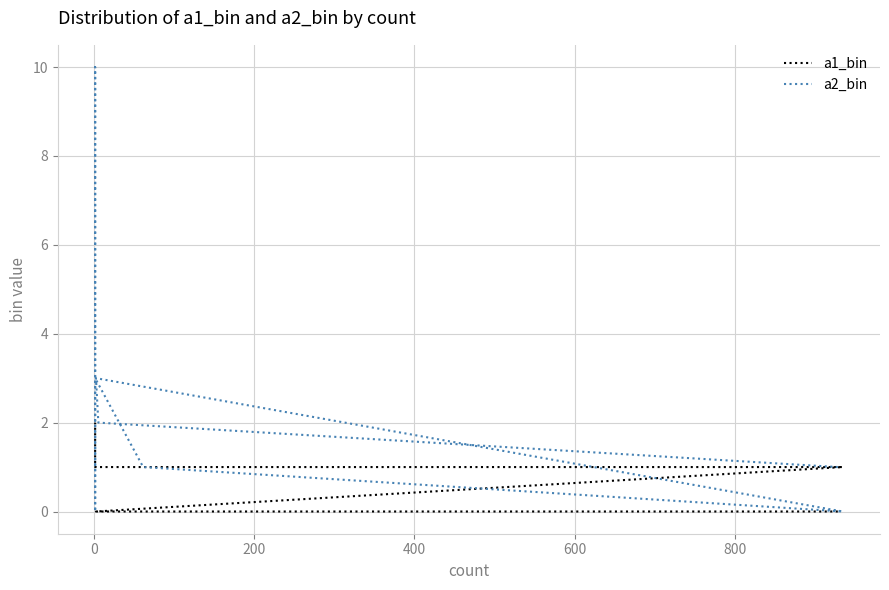

Reading left to right, extract all data points from this chart.

a1_bin: 0	0	0	1	1	1	1	2	2
a2_bin: 1	2	3	0	1	3	10	0	3